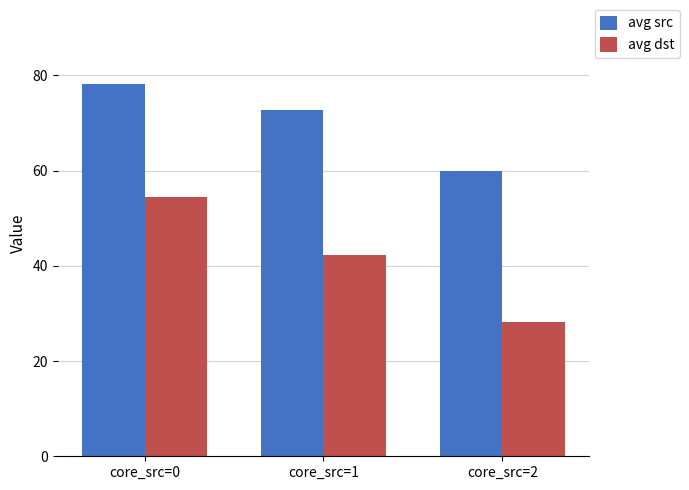

How many bars are there in total?

6